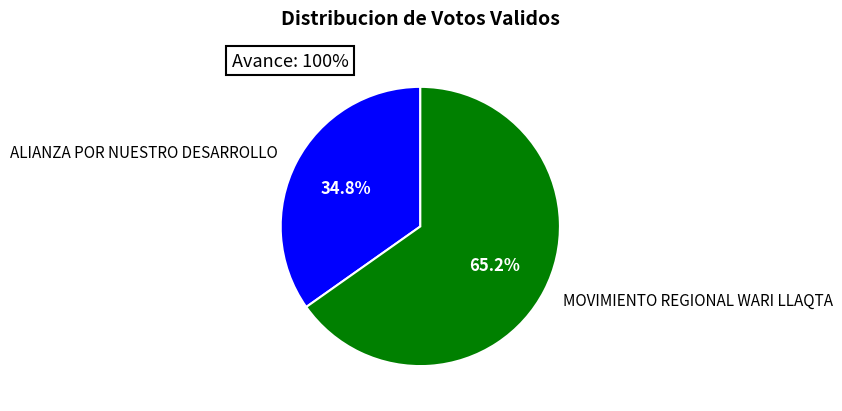

Is the sum of ALIANZA POR NUESTRO DESARROLLO and MOVIMIENTO REGIONAL WARI LLAQTA greater than half?

Yes